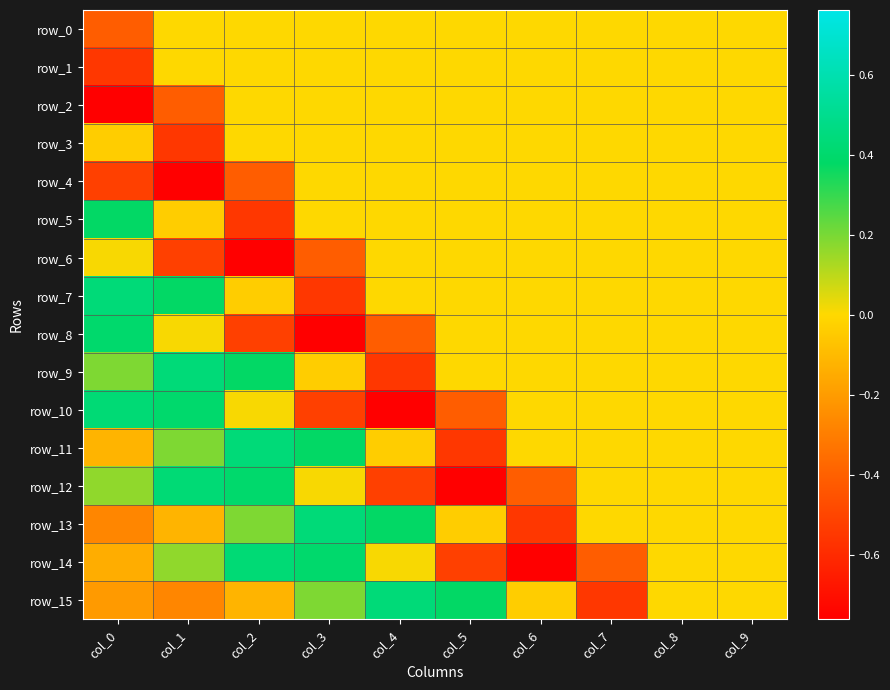

At which category is the sum across all series the highest?

col_8